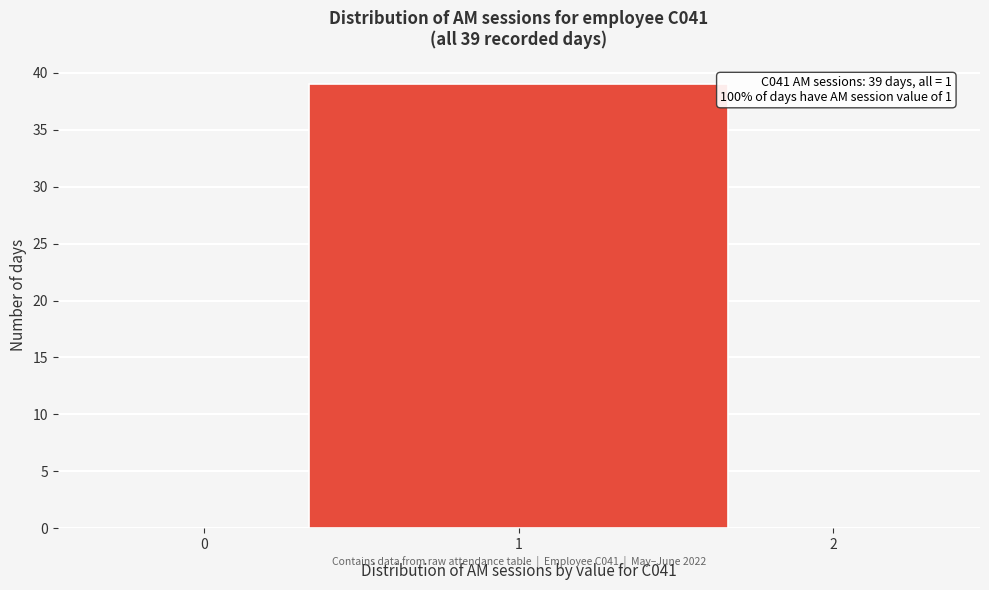

Reading right to left, transcribe all the data shown in this chart.

2=0	1=39	0=0